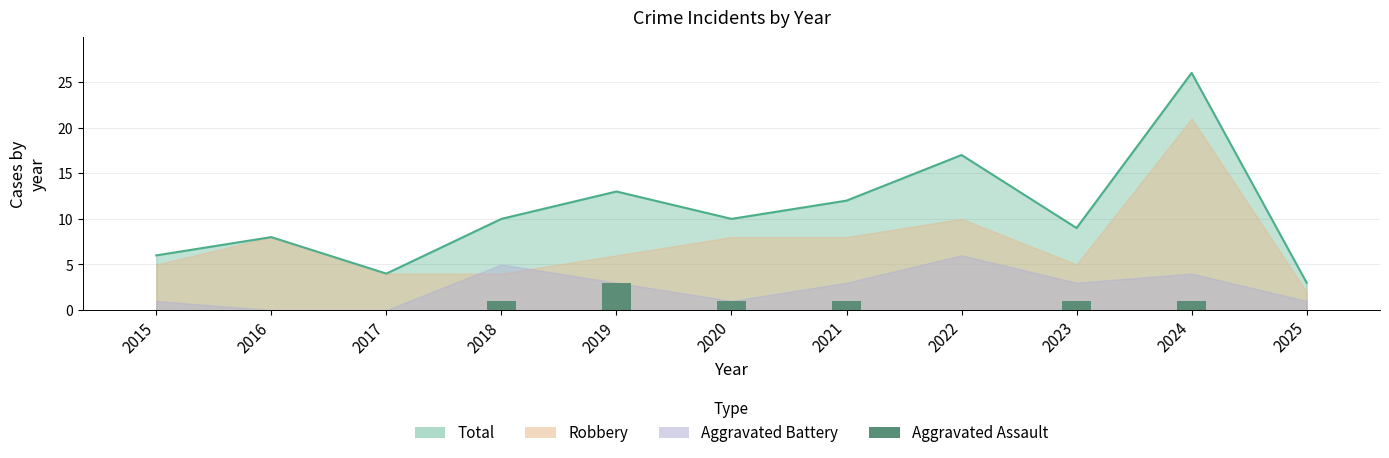

At which label is the value closest to 1?

2018